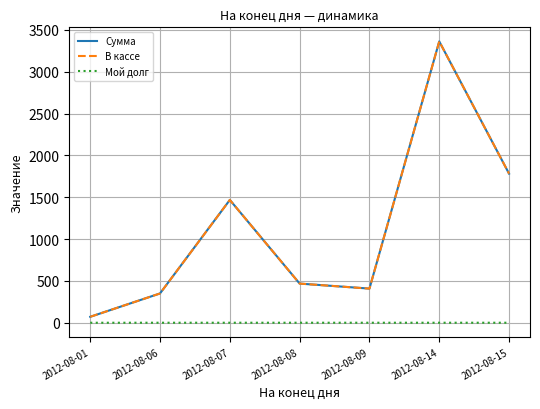

What is the average value of the Сумма series?

1130.2